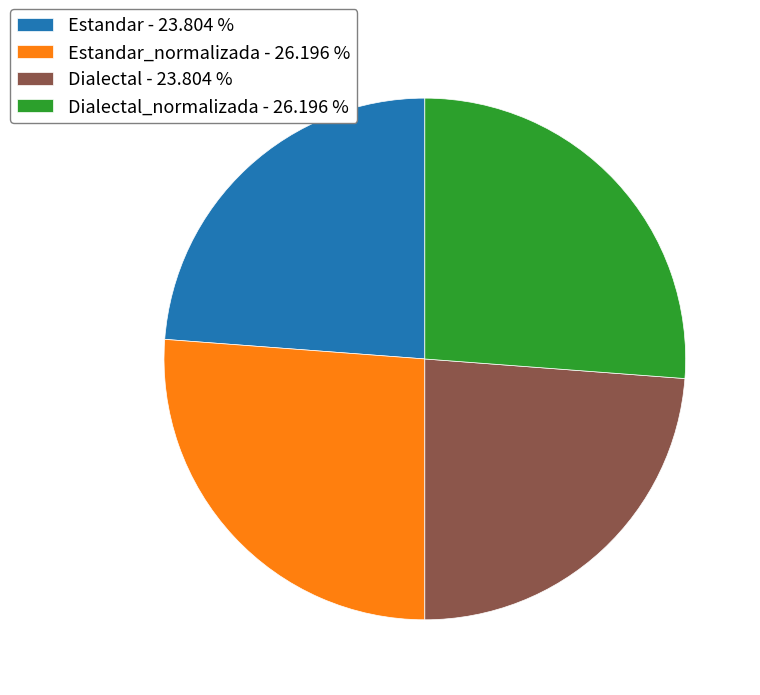

Does Dialectal_normalizada - 26.196 % represent more than half of the total?

No